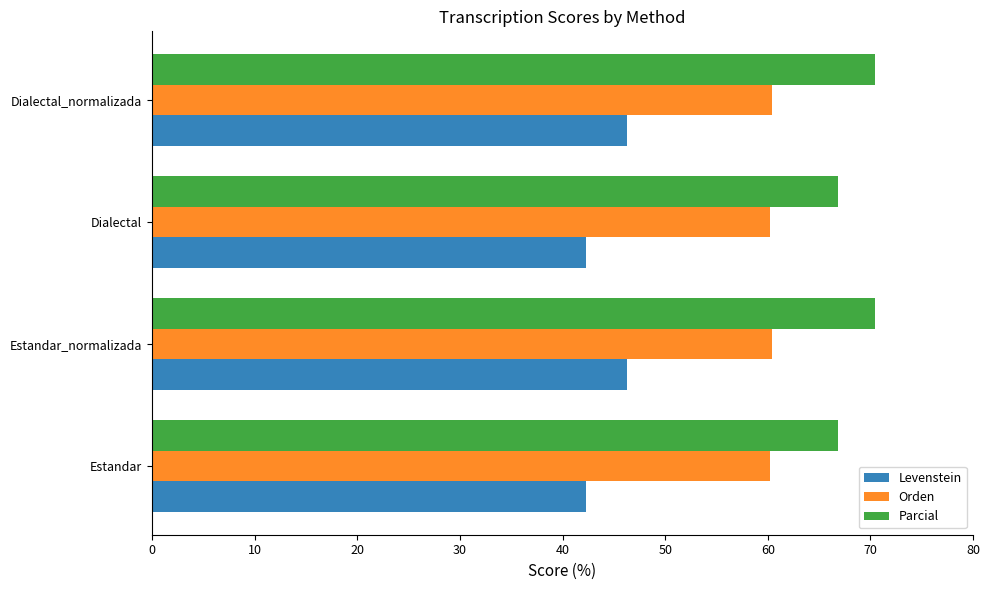

What is the average value of the Parcial series?

68.6